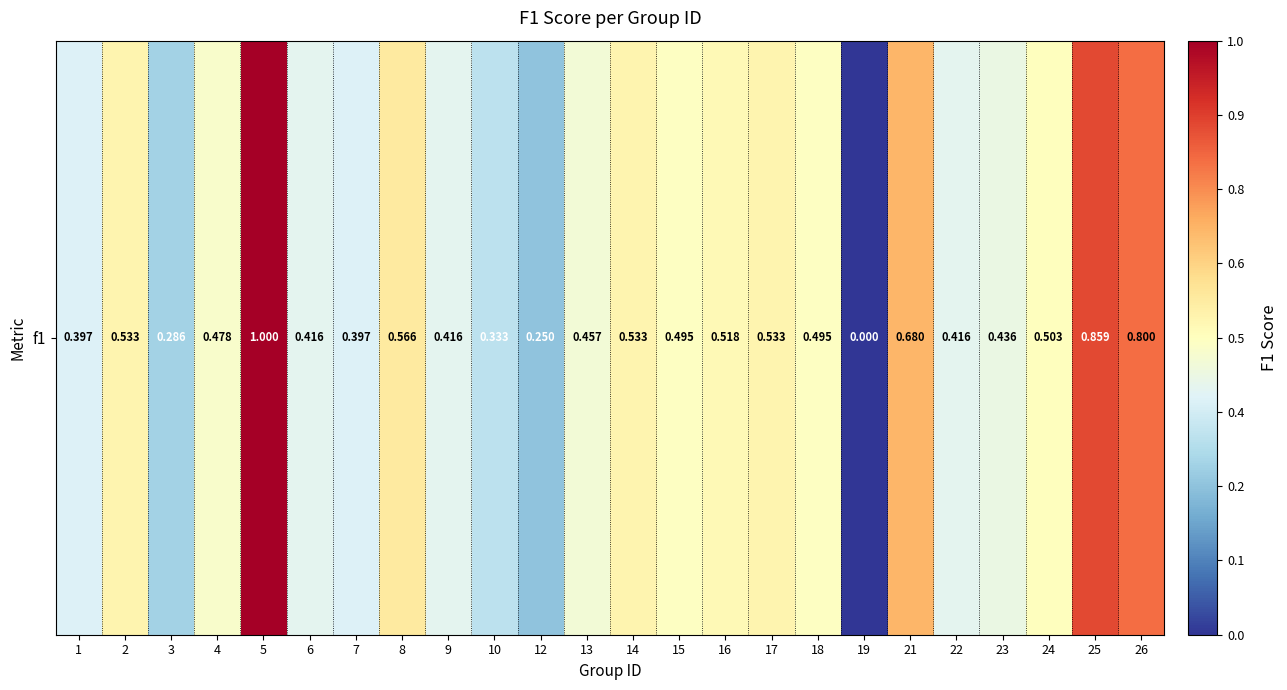

Reading left to right, what are all the values shown in this chart?

0.4	0.5	0.3	0.5	1.0	0.4	0.4	0.6	0.4	0.3	0.2	0.5	0.5	0.5	0.5	0.5	0.5	0.0	0.7	0.4	0.4	0.5	0.9	0.8